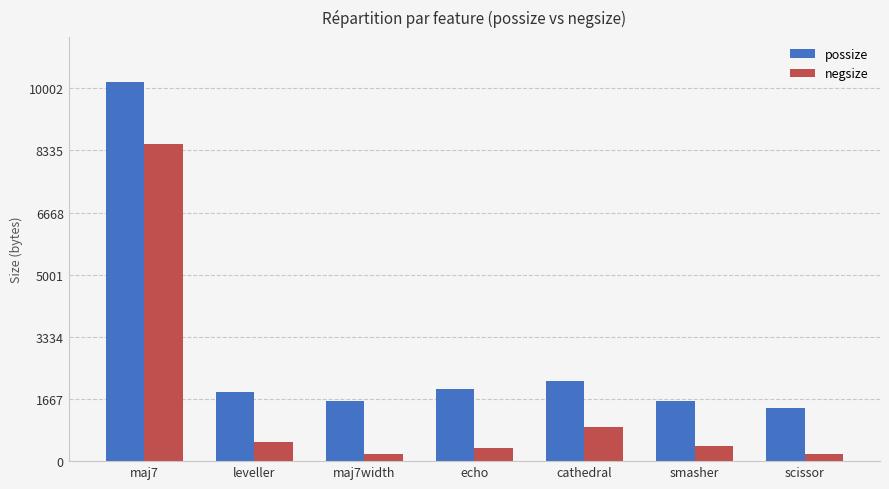

What is the difference between the highest and lowest values at scissor?

1240